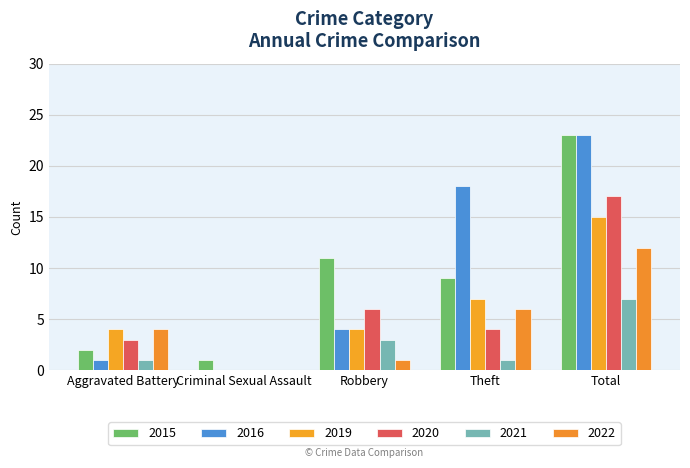

What is the average value of the 2015 series?

9